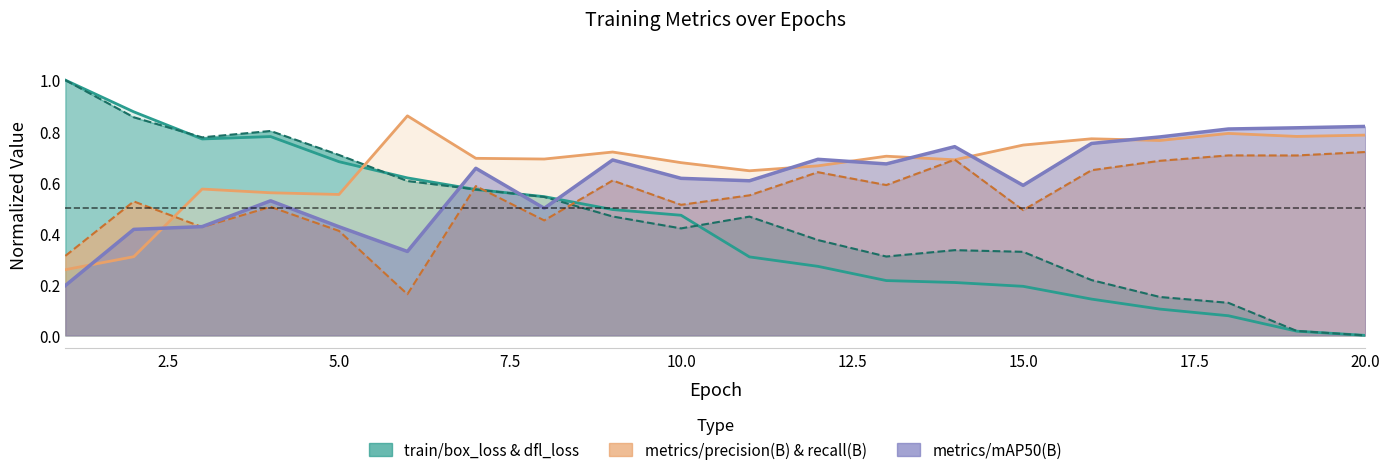

What is the greatest value displayed?

1.0